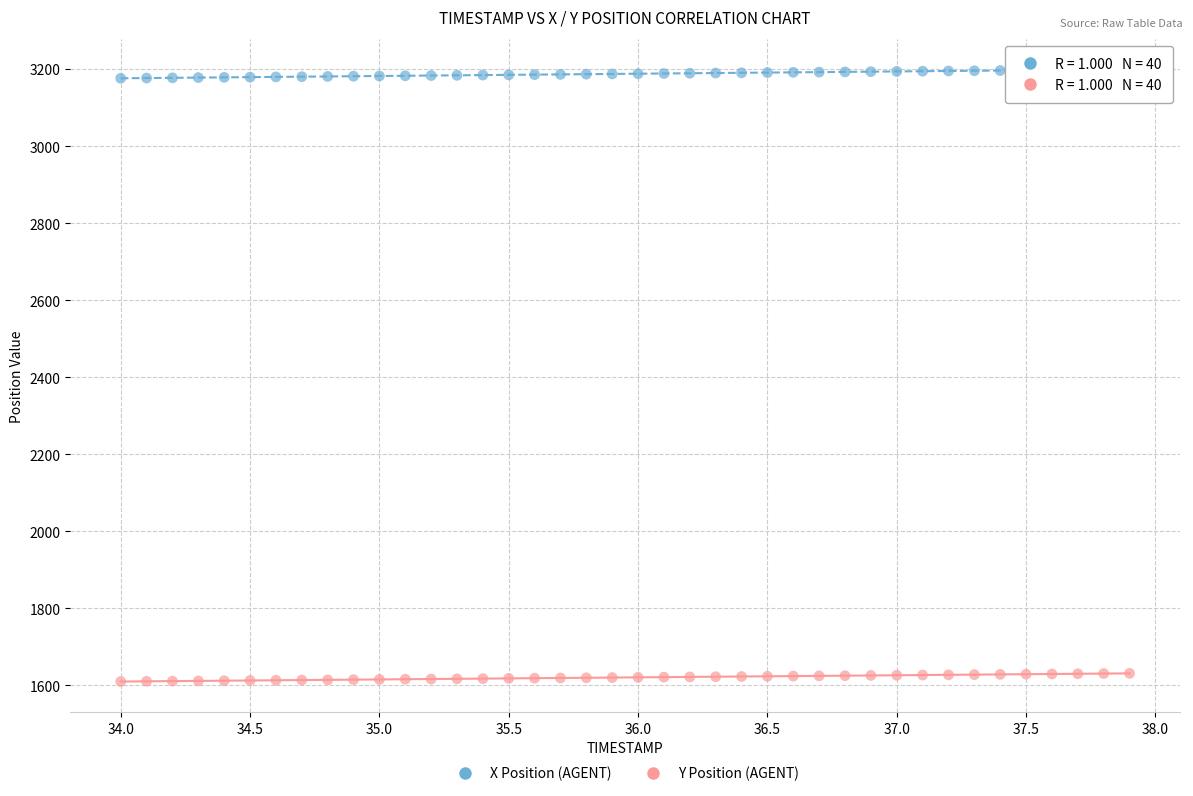

What are all the series names shown in the legend?

X Position (AGENT), Y Position (AGENT)